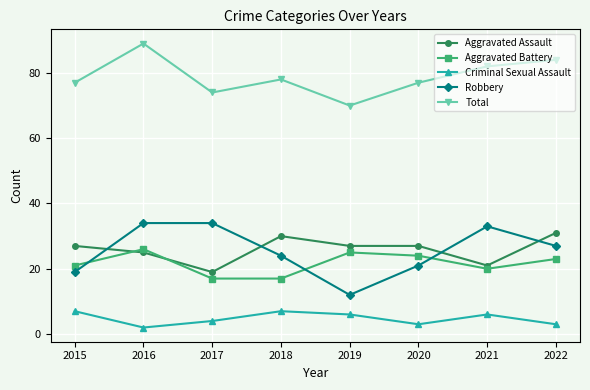

What is the approximate value of Robbery at 2017?

34